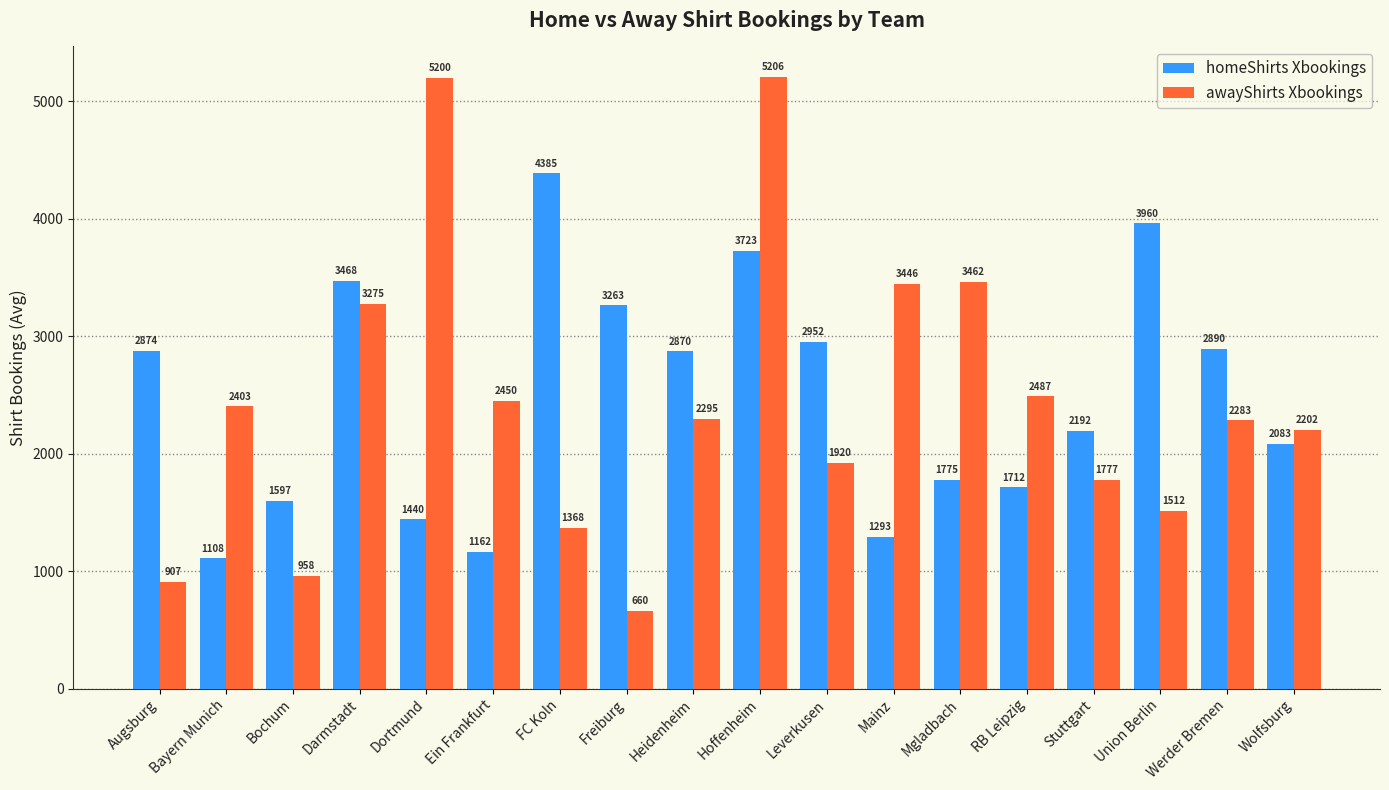

What is the label of the 13th bar from the right?

Ein Frankfurt